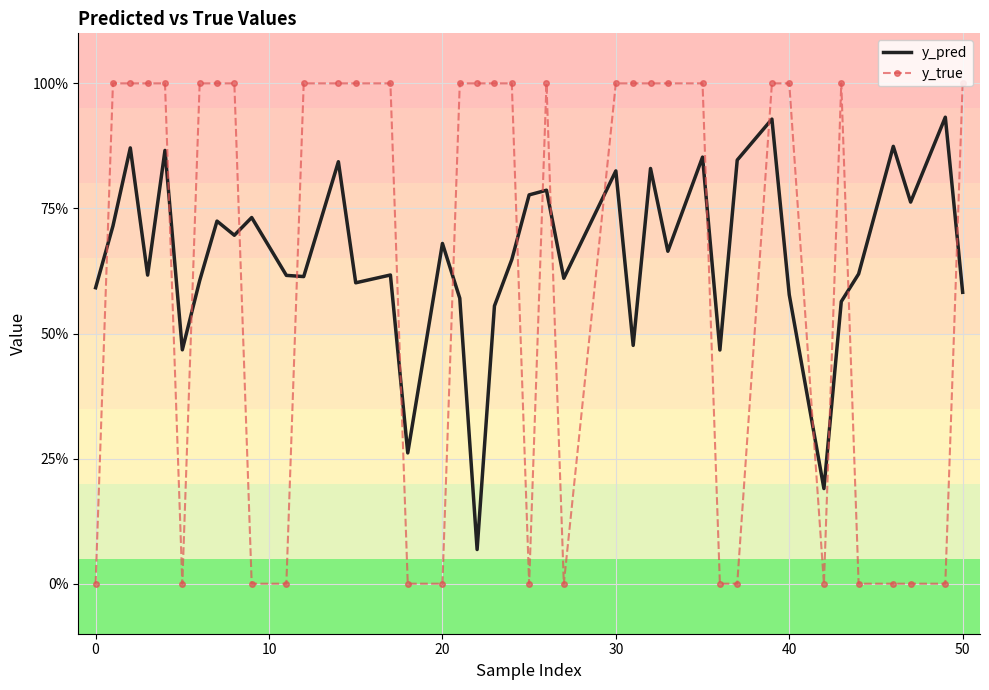

Which series has the largest total across all categories?

y_pred